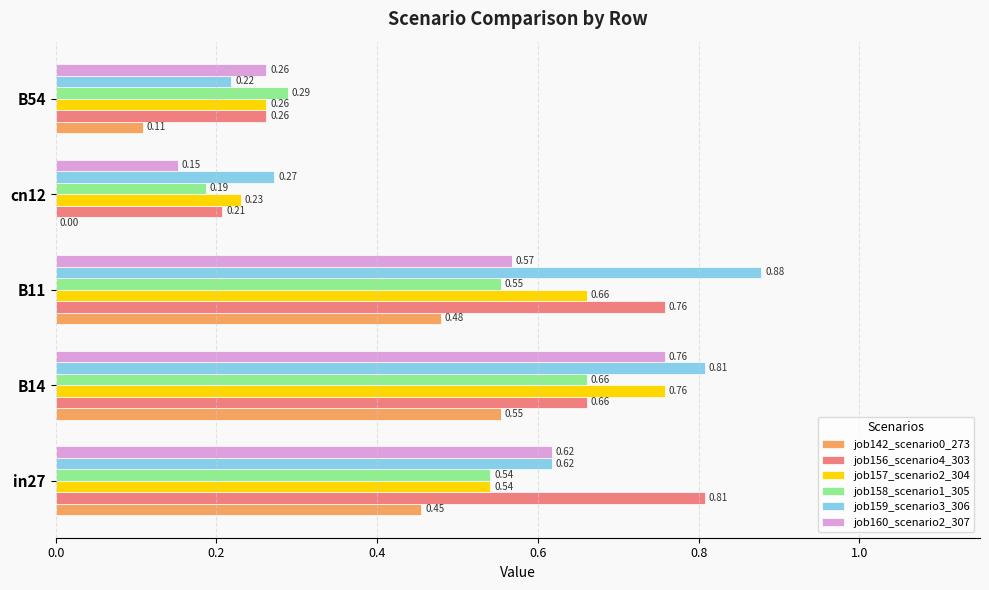

How many values in the job142_scenario0_273 series exceed 0?

4